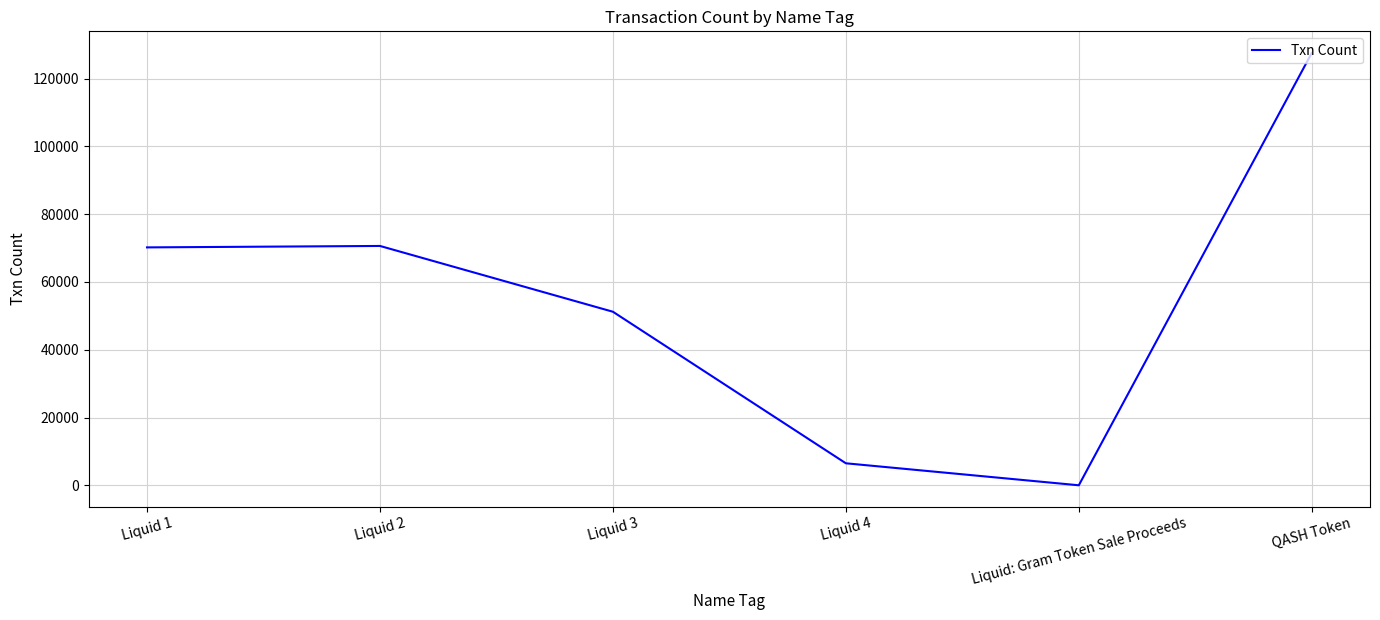

Where is the first local minimum?

Liquid: Gram Token Sale Proceeds